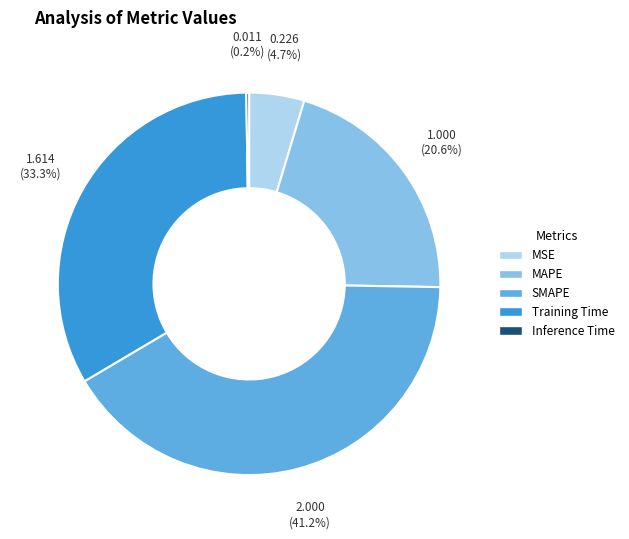

Which slice is the largest?

SMAPE